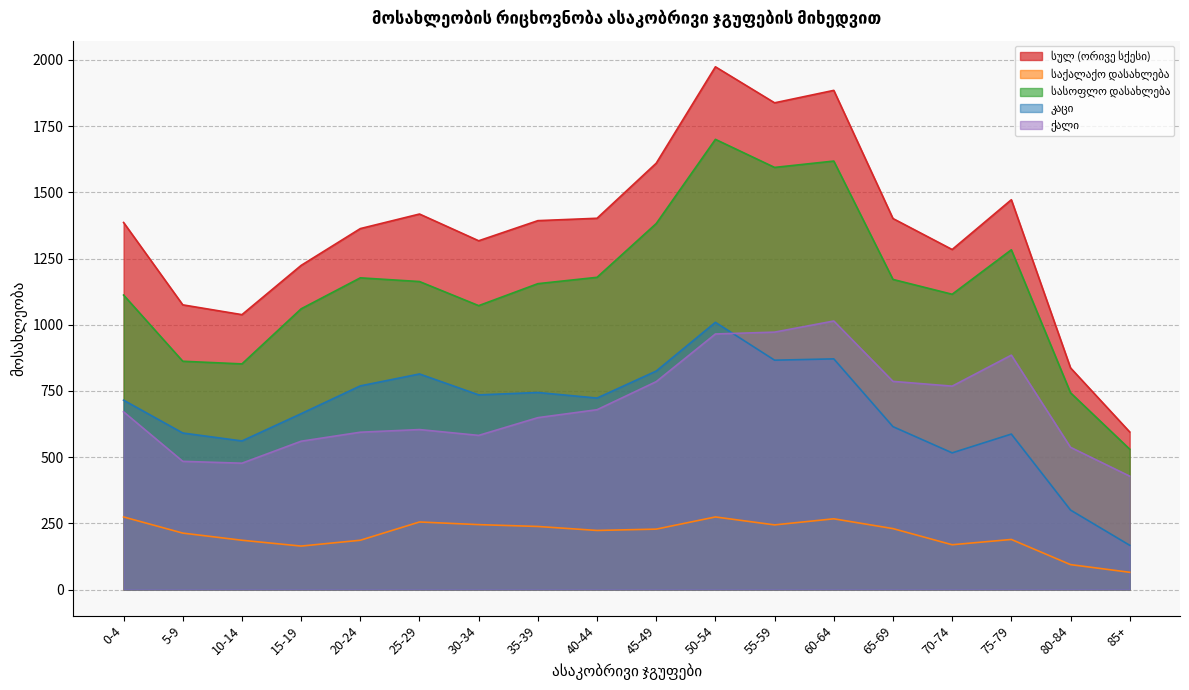

Which series has the largest range (max minus min)?

სულ (ორივე სქესი)